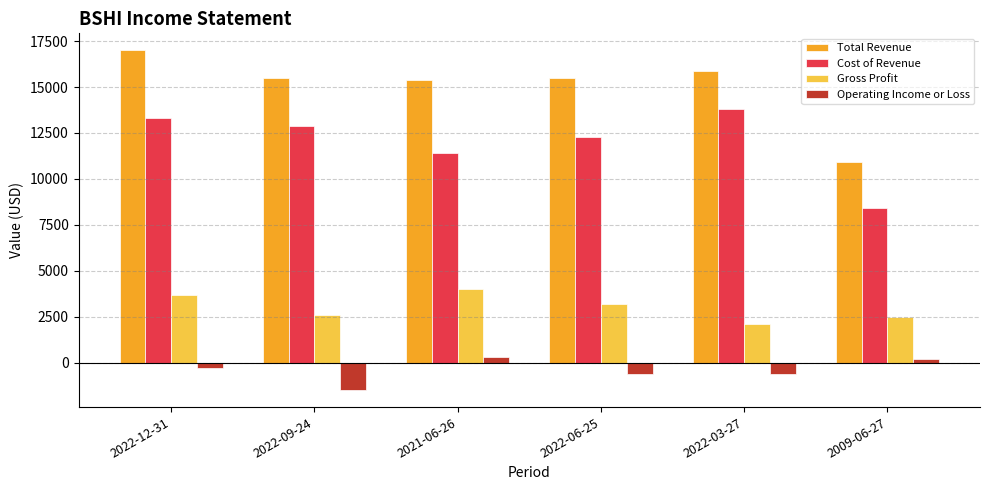

What are all the series names shown in the legend?

Total Revenue, Cost of Revenue, Gross Profit, Operating Income or Loss